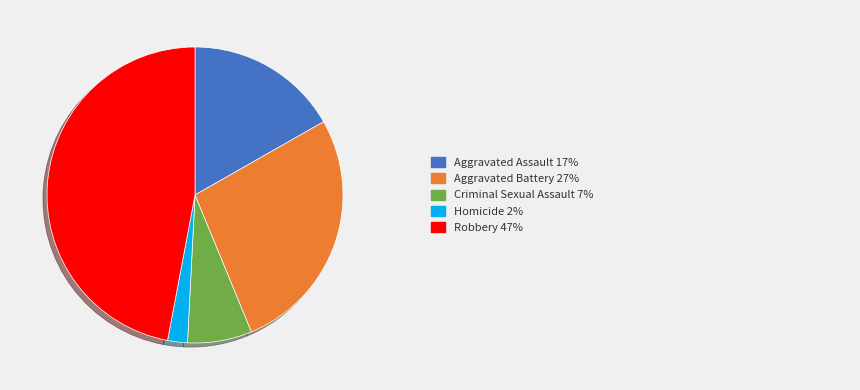

Is there a majority slice in this chart?

No